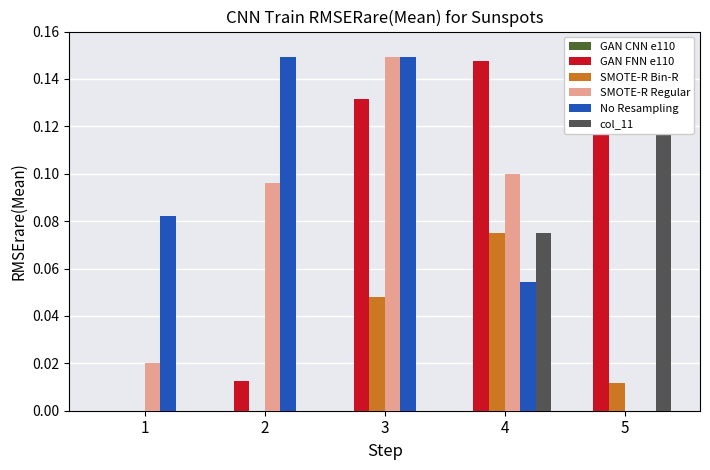

The value of GAN CNN e110 at 4 is 0.0. True or false?

True